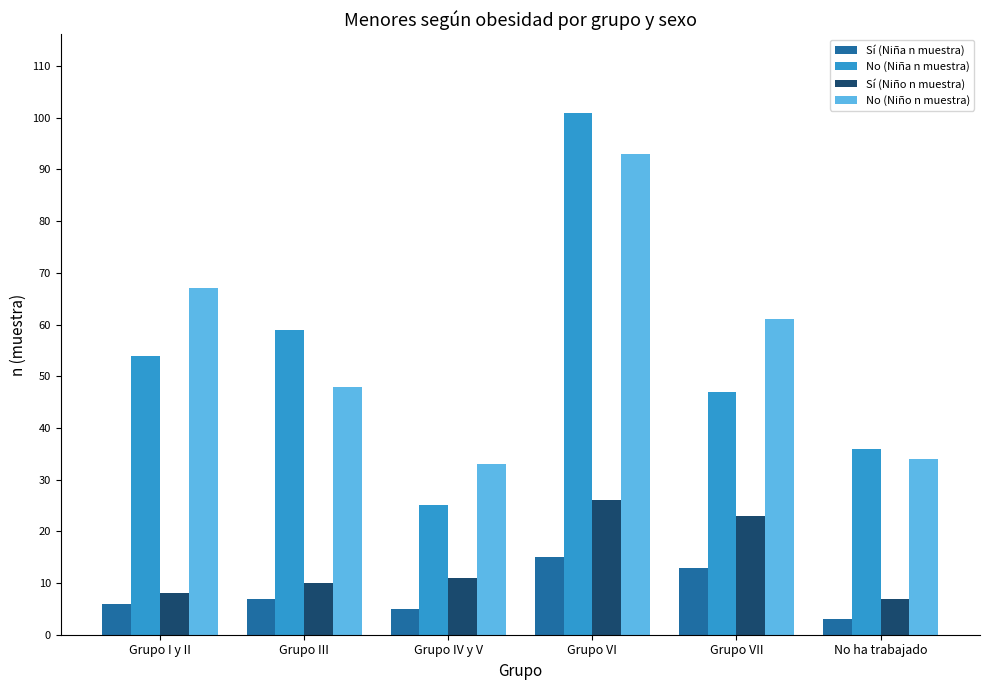

Which series has the widest spread of values?

No (Niña n muestra)